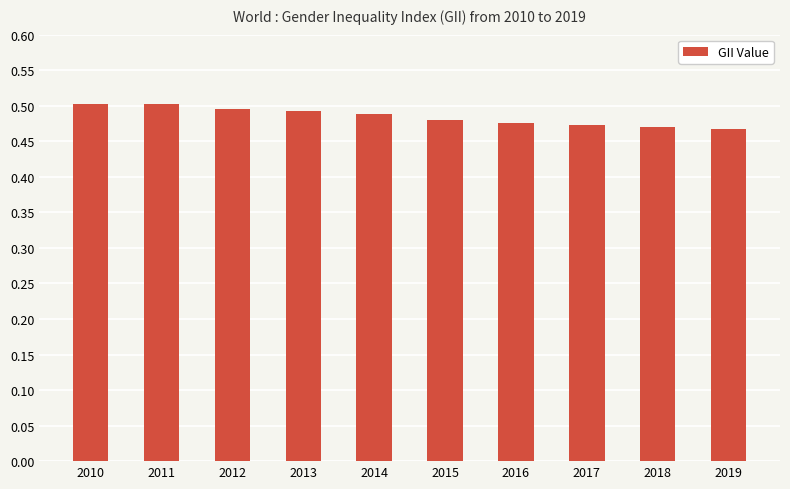

Which has a higher value, 2014 or 2018?

2014